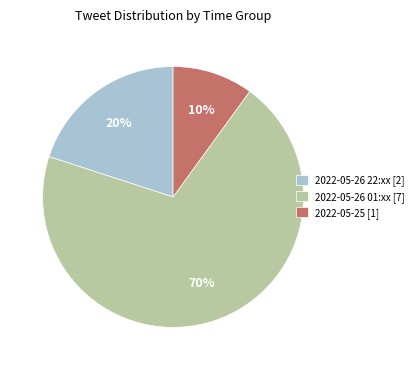

Is the sum of 2022-05-25 [1] and 2022-05-26 01:xx [7] greater than half?

Yes